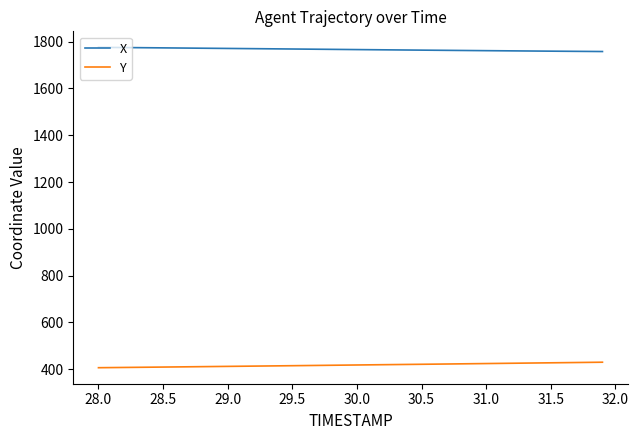

What is the greatest value displayed?

1775.8